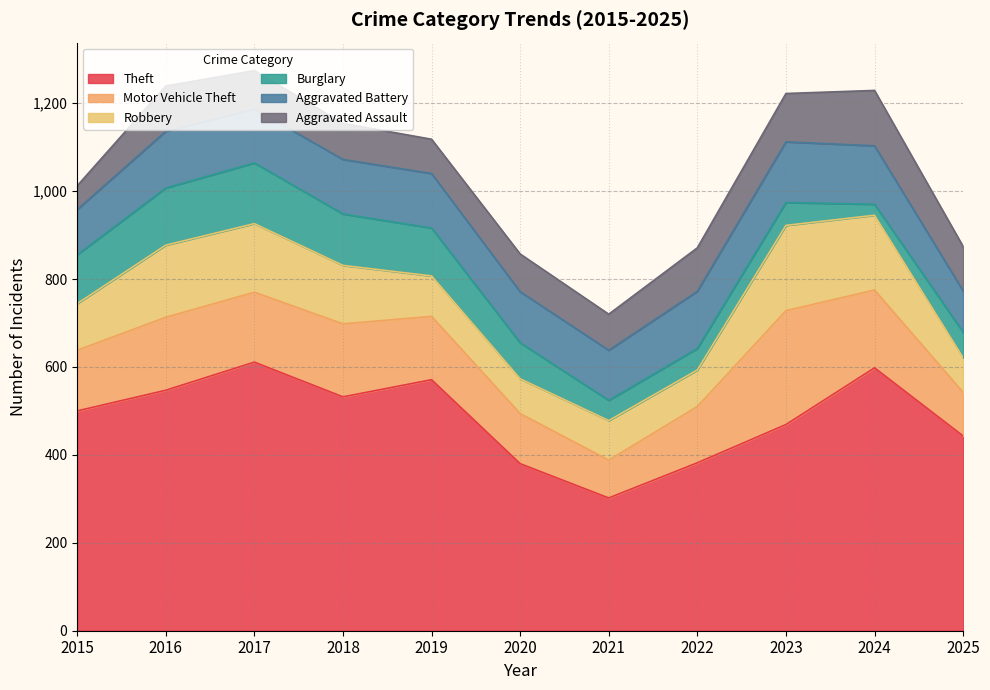

Reading left to right, transcribe all the data shown in this chart.

Theft: 2015=500	2016=547	2017=611	2018=532	2019=571	2020=380	2021=302	2022=382	2023=469	2024=598	2025=443
Motor Vehicle Theft: 2015=138	2016=166	2017=159	2018=166	2019=144	2020=114	2021=86	2022=128	2023=259	2024=177	2025=99
Robbery: 2015=106	2016=164	2017=156	2018=133	2019=92	2020=79	2021=90	2022=83	2023=194	2024=170	2025=79
Burglary: 2015=111	2016=130	2017=138	2018=117	2019=109	2020=82	2021=46	2022=49	2023=52	2024=25	2025=58
Aggravated Battery: 2015=103	2016=129	2017=123	2018=124	2019=124	2020=116	2021=114	2022=130	2023=138	2024=133	2025=94
Aggravated Assault: 2015=54	2016=103	2017=87	2018=82	2019=78	2020=86	2021=82	2022=99	2023=110	2024=126	2025=101